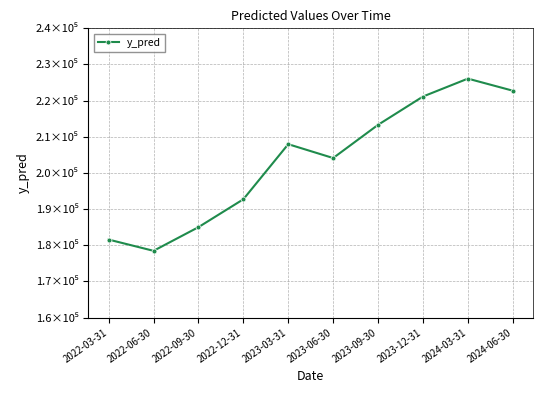

The chart shows a value of 178460.2 at 2022-06-30. True or false?

True